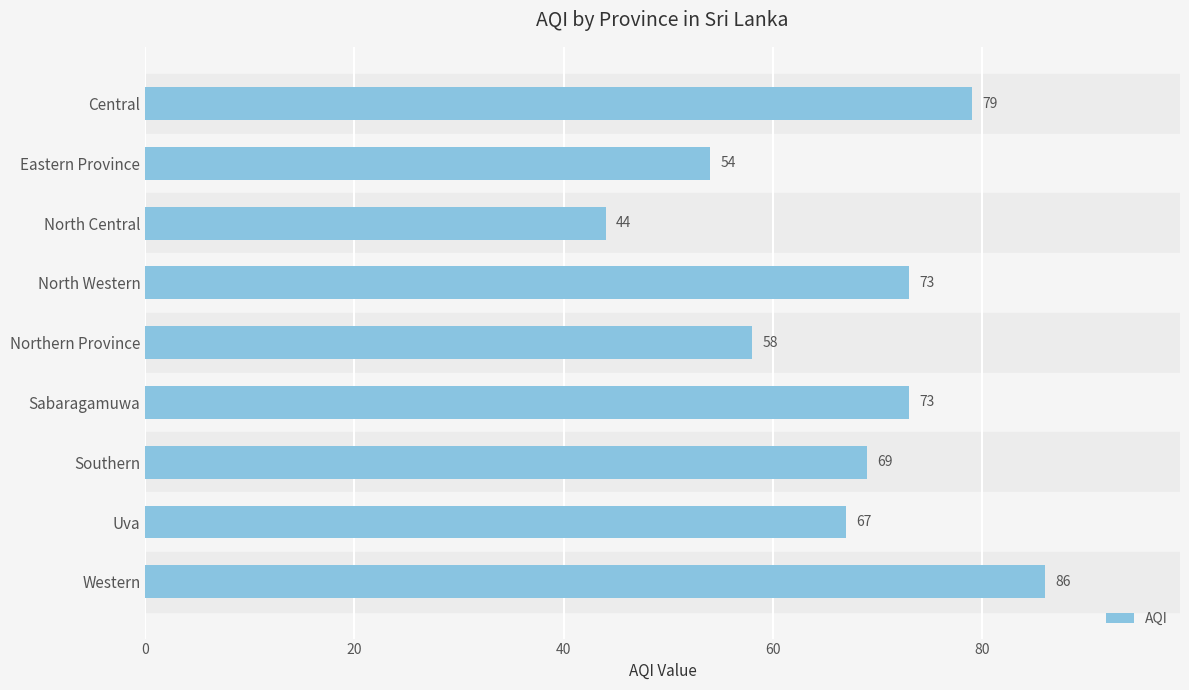

How many data points are less than 69?

4